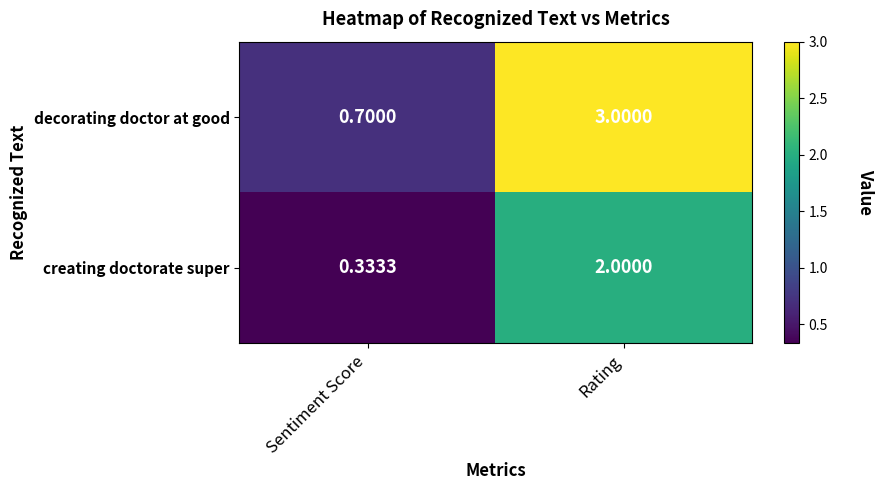

What is the difference between the highest and lowest values at Rating?

1.0